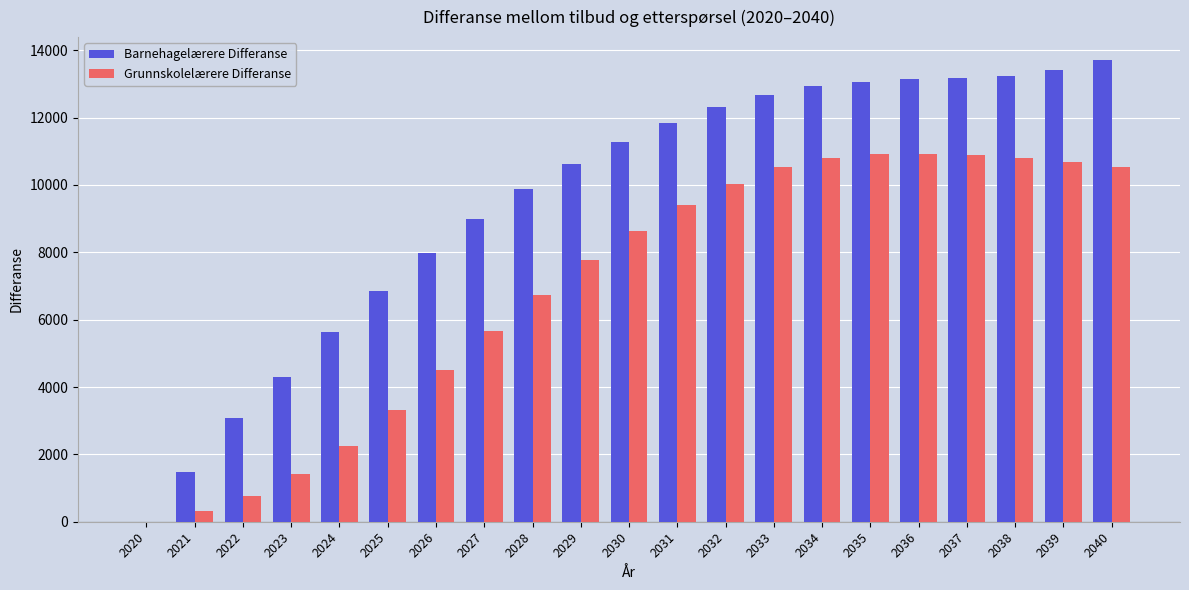

At which category does the chart reach its peak across all series?

2040